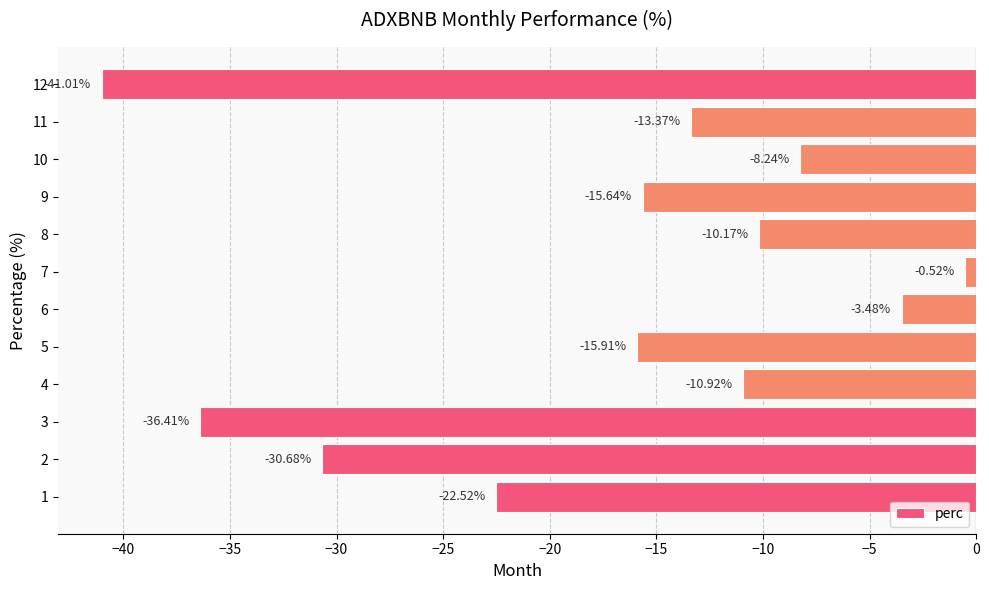

What is the difference between the maximum and minimum values?

40.5